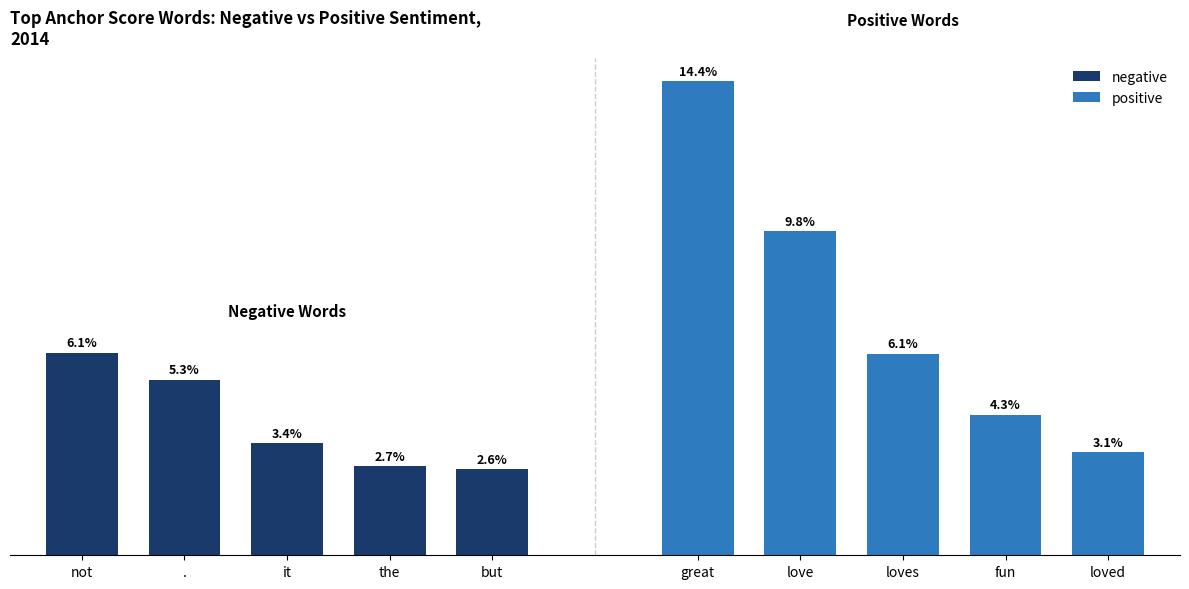

What is the sum of all positive values?

0.4